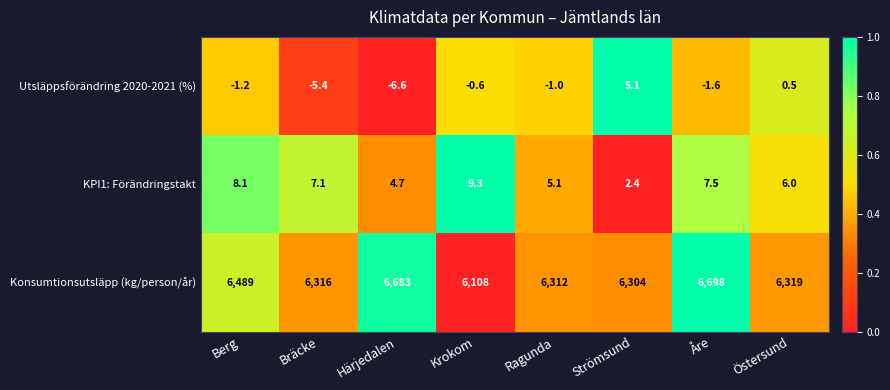

At which category is the sum across all series the highest?

Åre